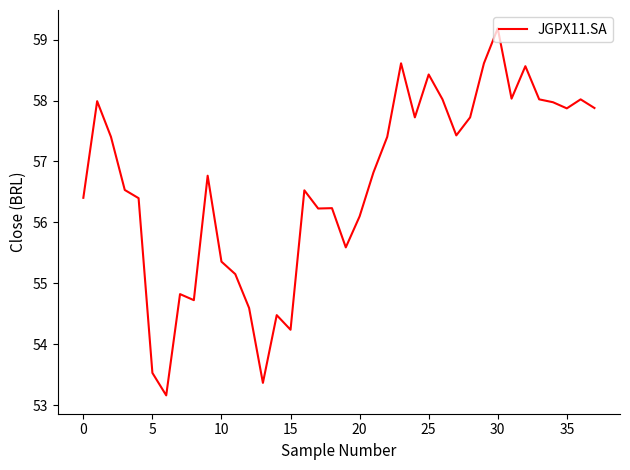

What is the greatest value displayed?

59.2